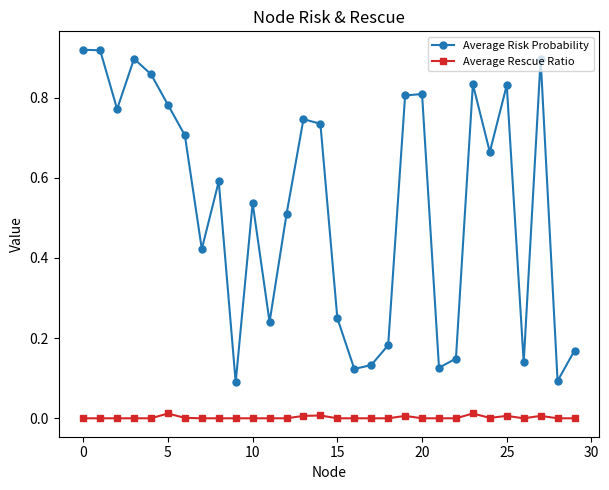

Rank the series by their maximum value, from highest to lowest.

Average Risk Probability, Average Rescue Ratio